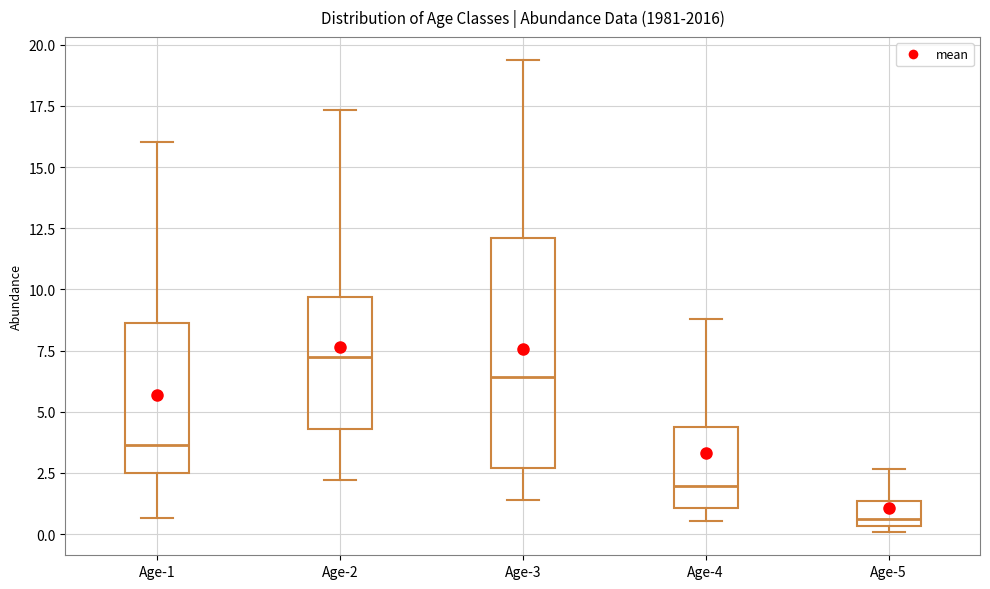

Reading left to right, transcribe this box plot: for each box, give where its median line is, the range the box spans, and where its two whiskers end, as read against the y-axis. The values are not printed on the chart, so give them approximately, as read against the axis.

Age-1: median 3.5, box 2.5 to 8.5, whiskers 0.5 to 16.0
Age-2: median 7.0, box 4.5 to 9.5, whiskers 2.0 to 17.5
Age-3: median 6.5, box 2.5 to 12.0, whiskers 1.5 to 19.5
Age-4: median 2.0, box 1.0 to 4.5, whiskers 0.5 to 9.0
Age-5: median 0.5 (just above the box's lower edge), box 0.5 to 1.5, whiskers 0.0 to 2.5